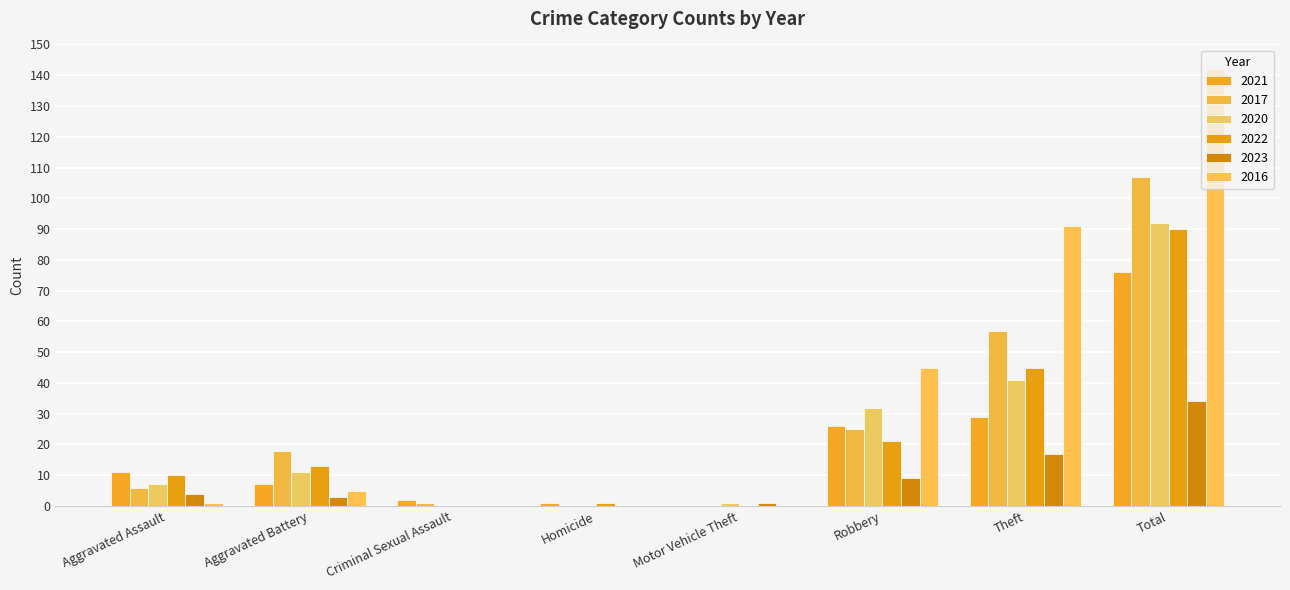

Which has a higher value, Aggravated Assault or Total?

Total